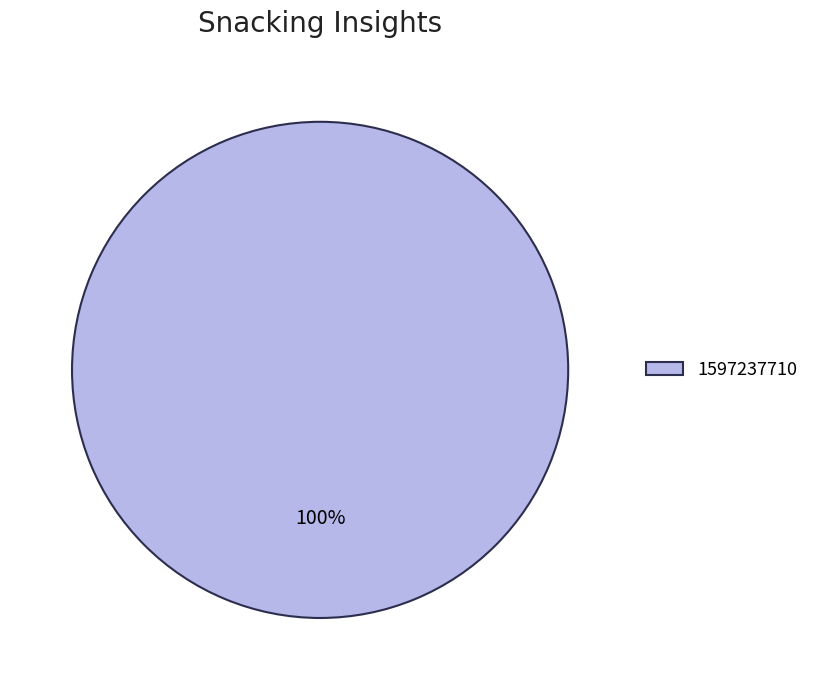

Which slice represents more than half of the pie?

1597237710